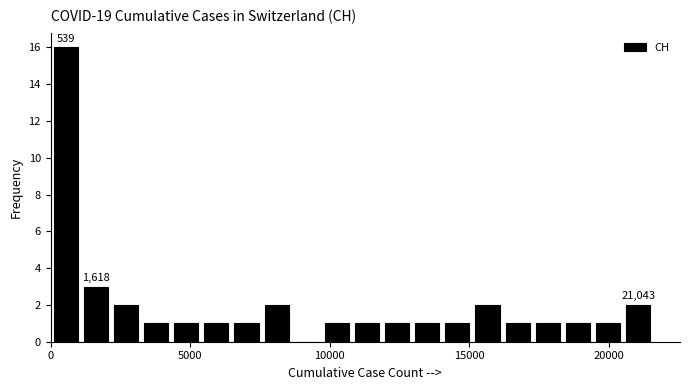

Read against the x-axis, roughly where is the centre of the tallest bar?

500